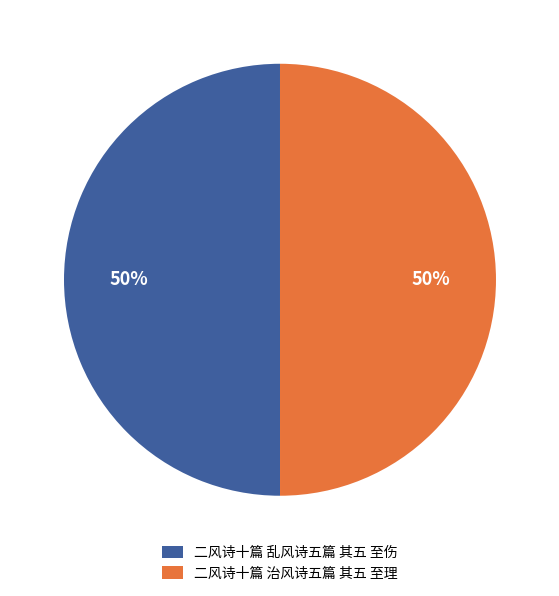

To the nearest percent, what percentage of the pie is 二风诗十篇 乱风诗五篇 其五 至伤?

50%